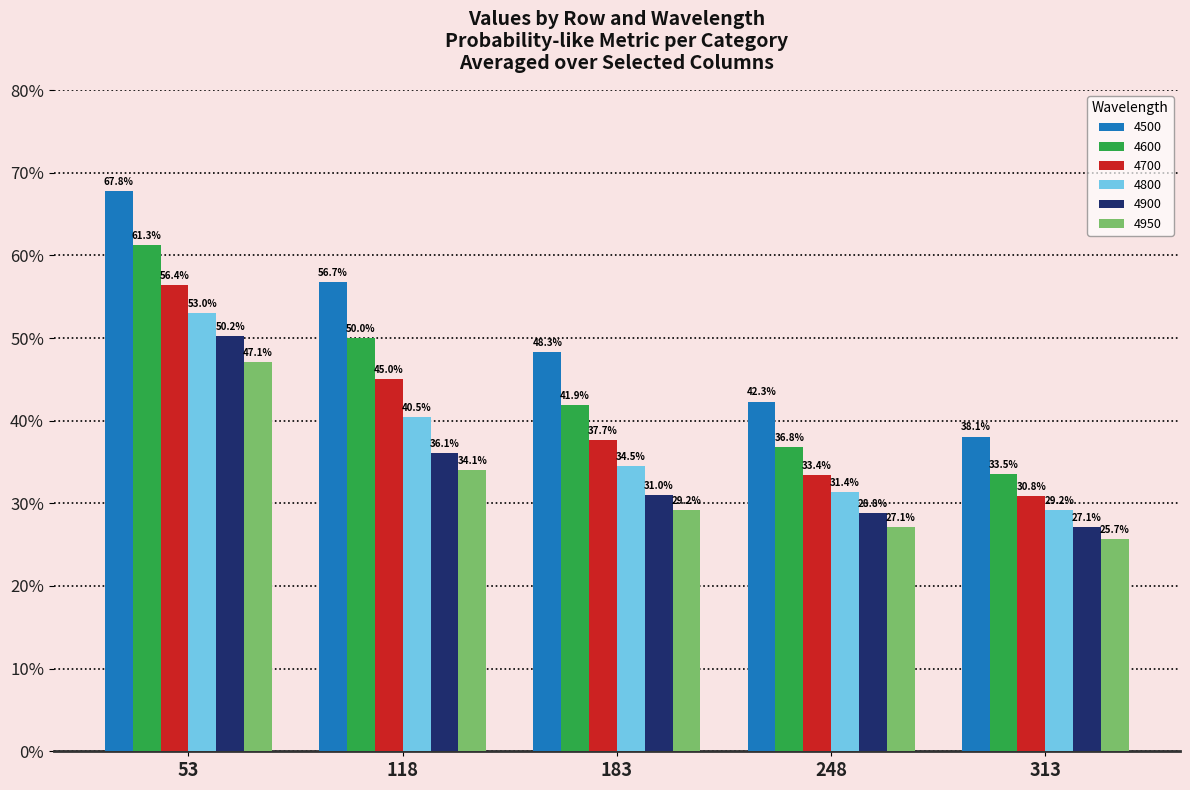

At which category does the chart reach its minimum across all series?

313